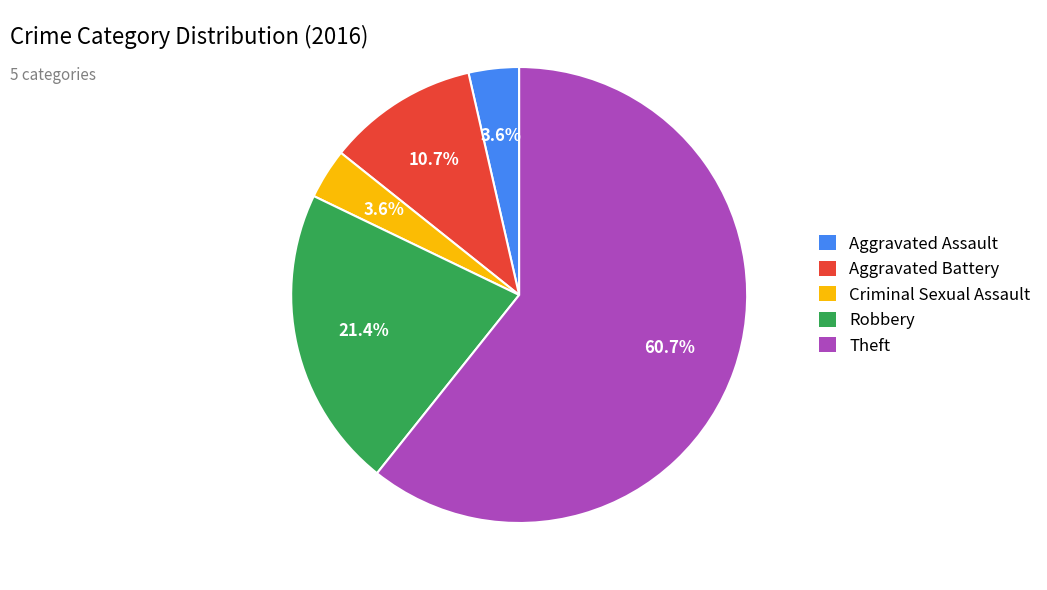

To the nearest percent, what is the combined percentage of Criminal Sexual Assault and Aggravated Assault?

7%